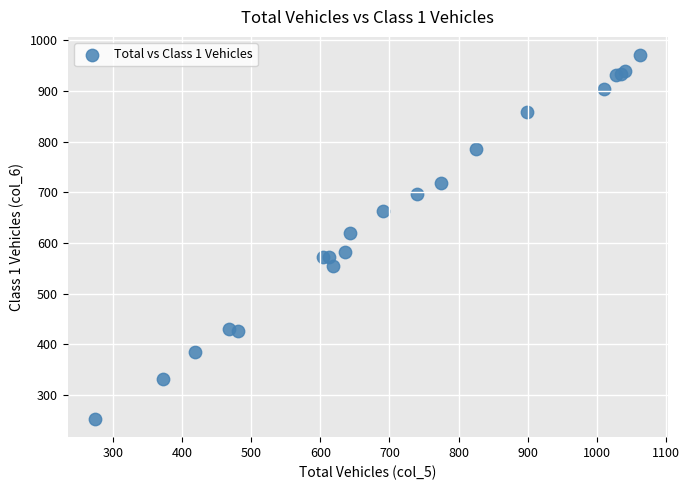

What Y value in the scatter plot is closest to 612?

620